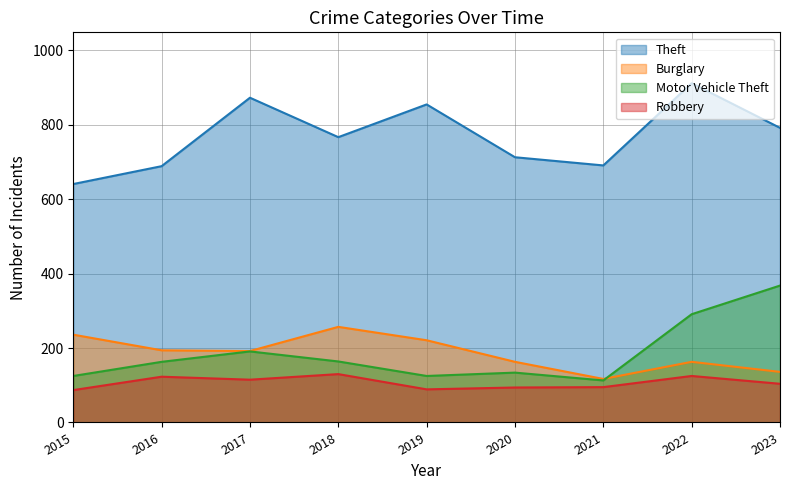

What is the lowest value of the Theft series?

641